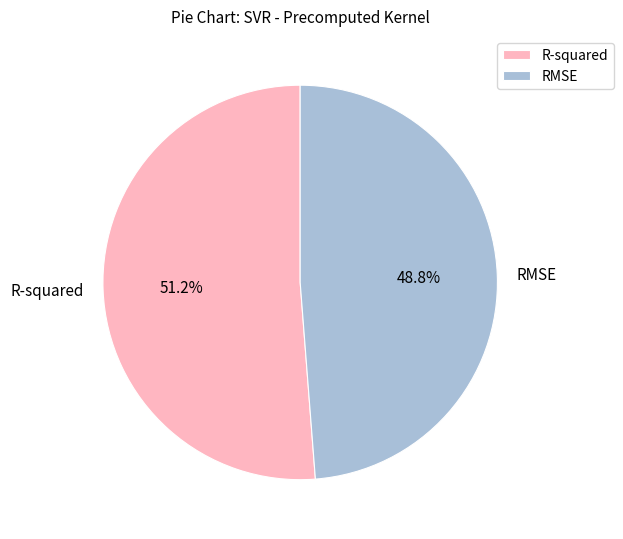

To the nearest percent, what percentage of the pie is R-squared?

51%